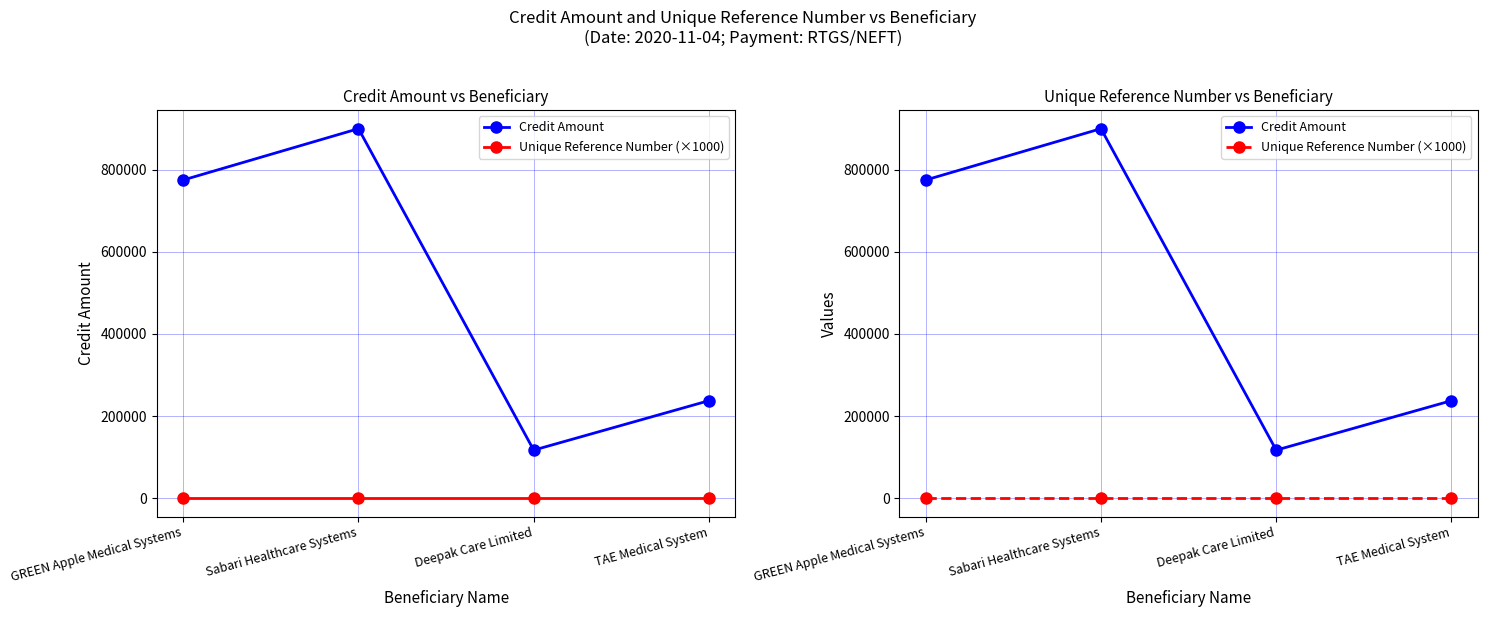

What is the spread (max minus min) of values at Deepak Care Limited?

116999.9